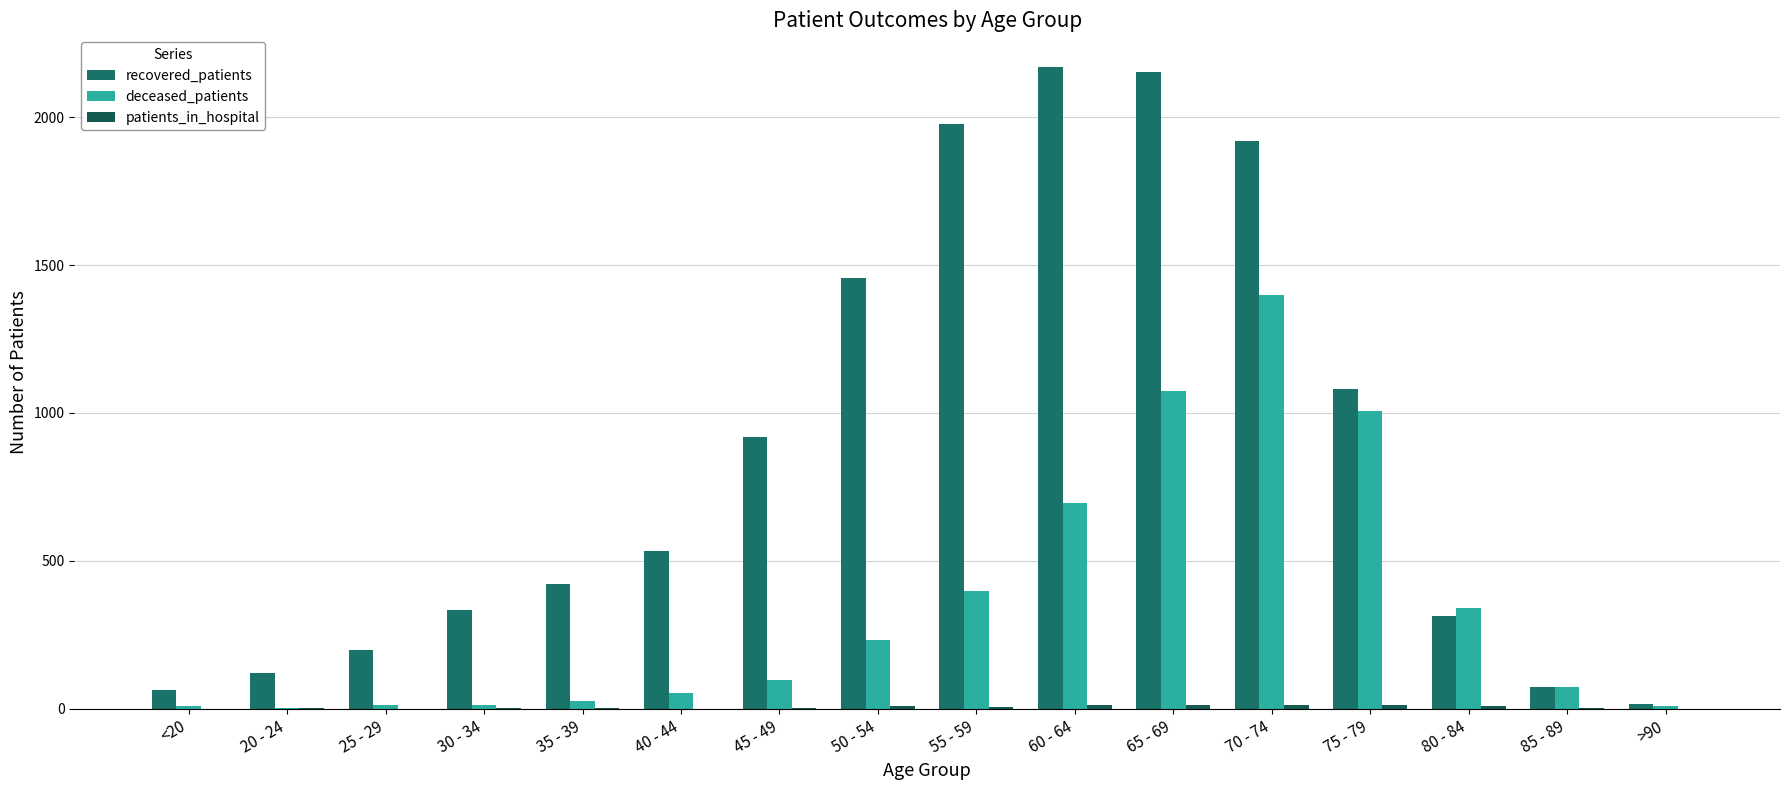

Which series changed the most between 50 - 54 and 75 - 79?

deceased_patients